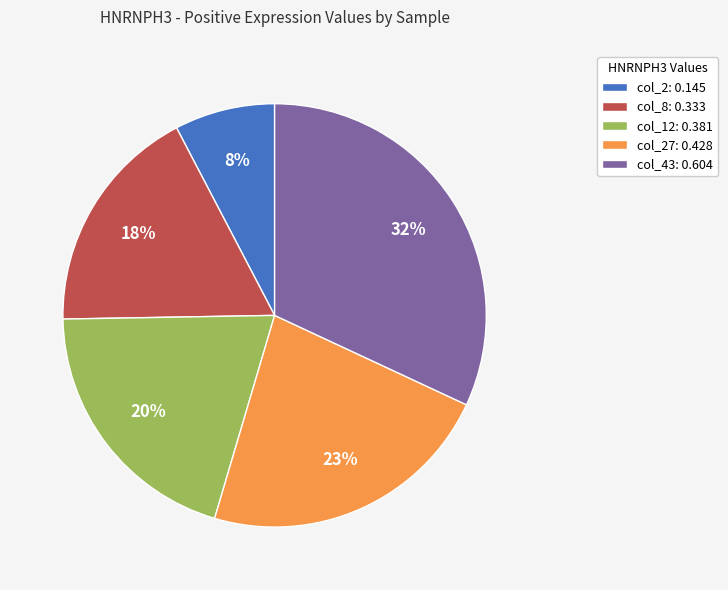

Which category has the smallest portion of the pie?

col_2: 0.145